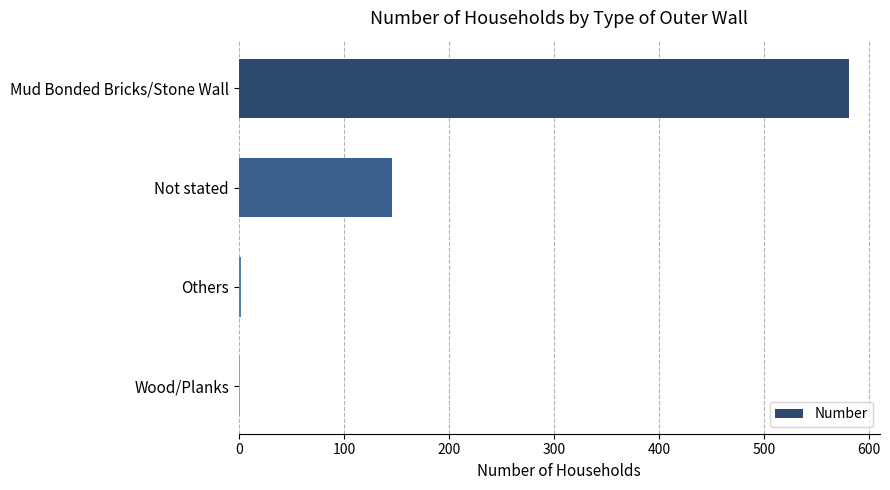

What is the sum of the values at Not stated and Mud Bonded Bricks/Stone Wall?

727